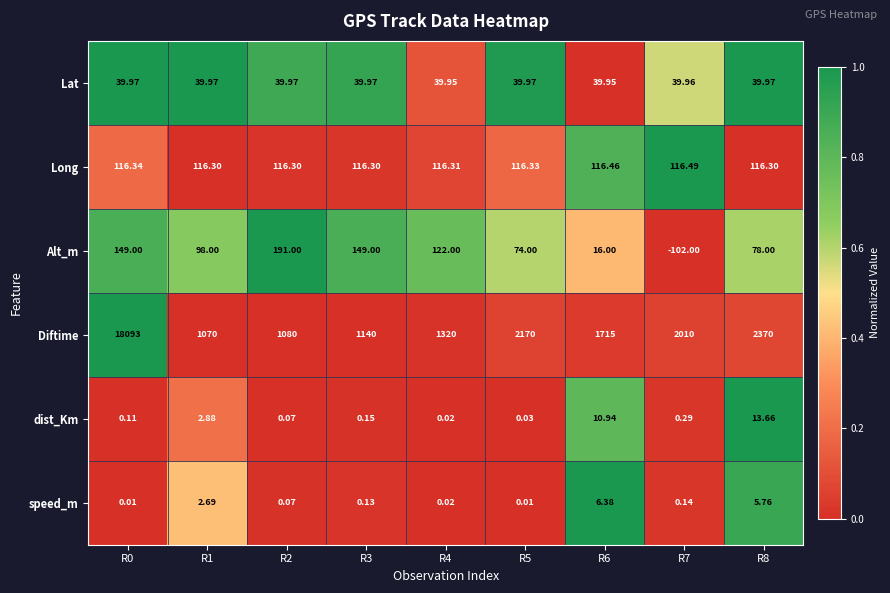

At R6, list the series in order from largest to smallest.

Diftime, Long, Lat, Alt_m, dist_Km, speed_m